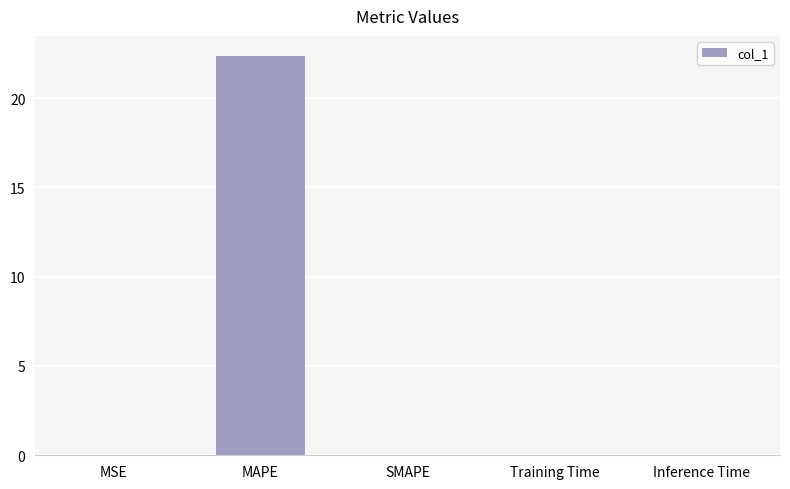

What is the change in value from MSE to MAPE?

+22.4